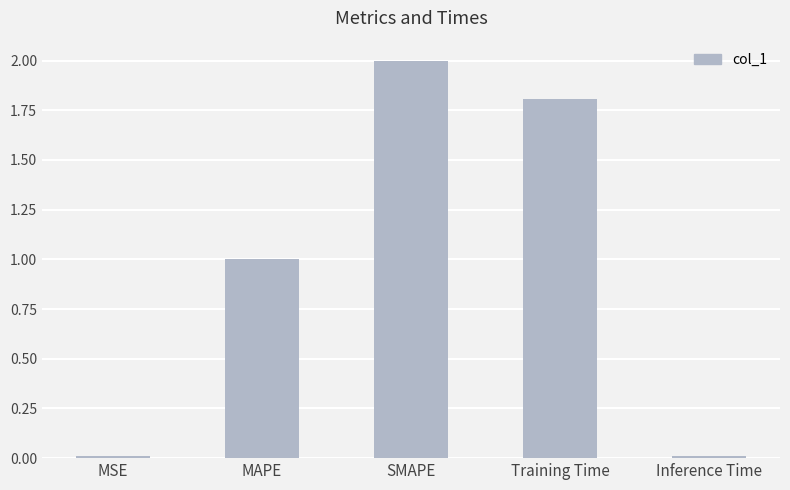

What is the difference between the maximum and minimum values?

2.0